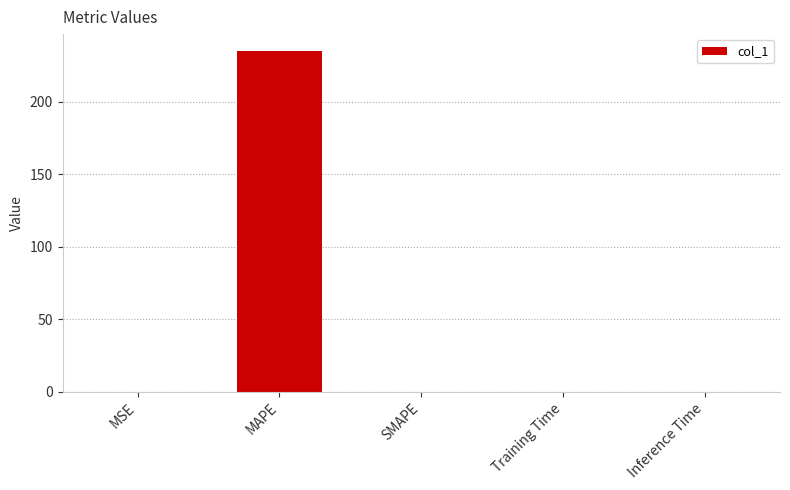

Which has a higher value, MAPE or Inference Time?

MAPE